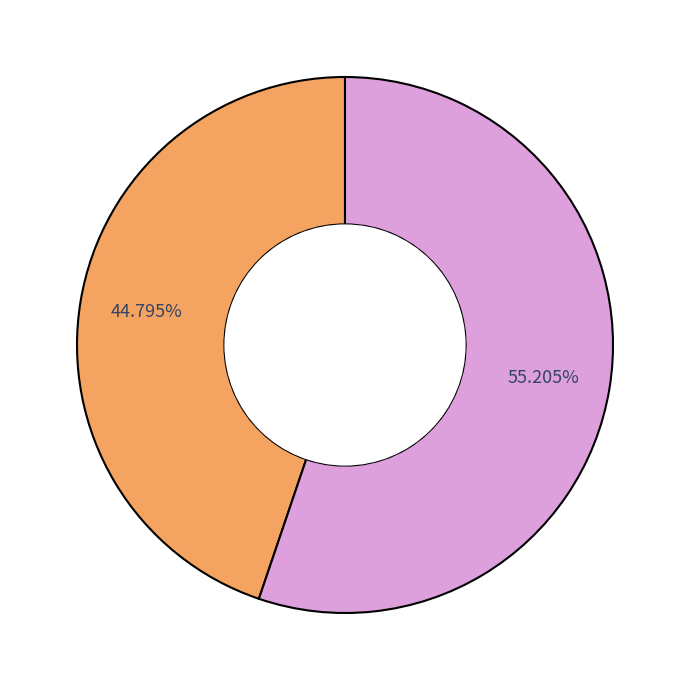

Is there a majority slice in this chart?

Yes